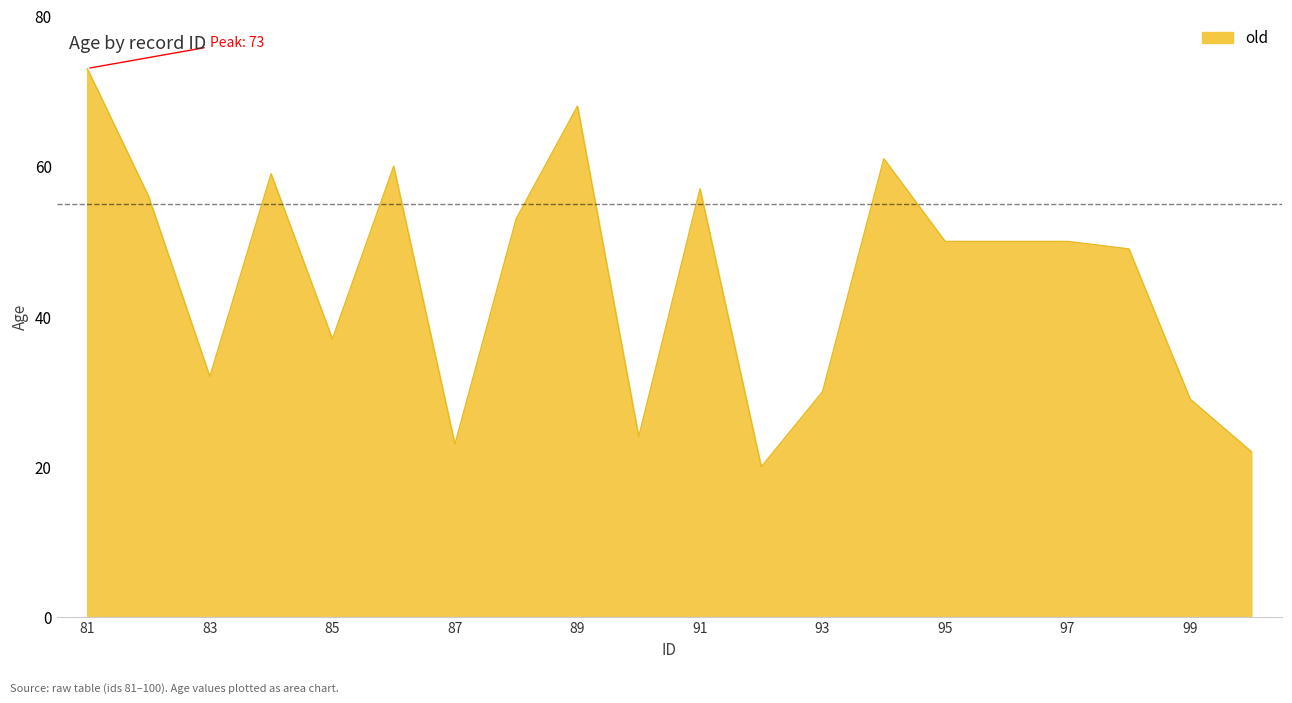

Does the chart have visible grid lines?

No